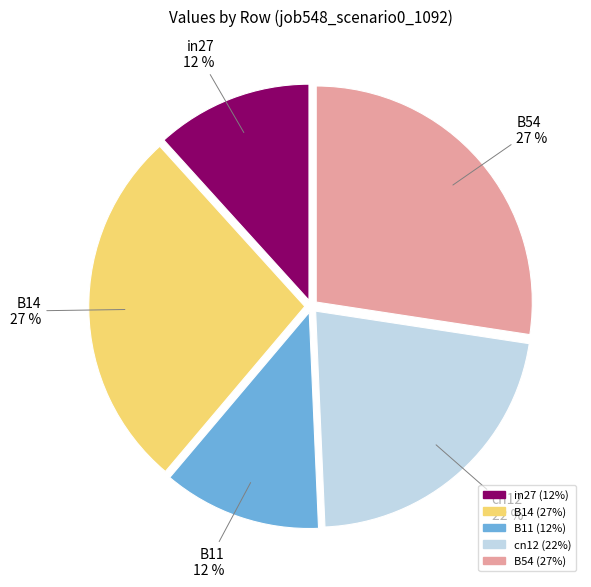

To the nearest percent, what is the average slice percentage?

20%